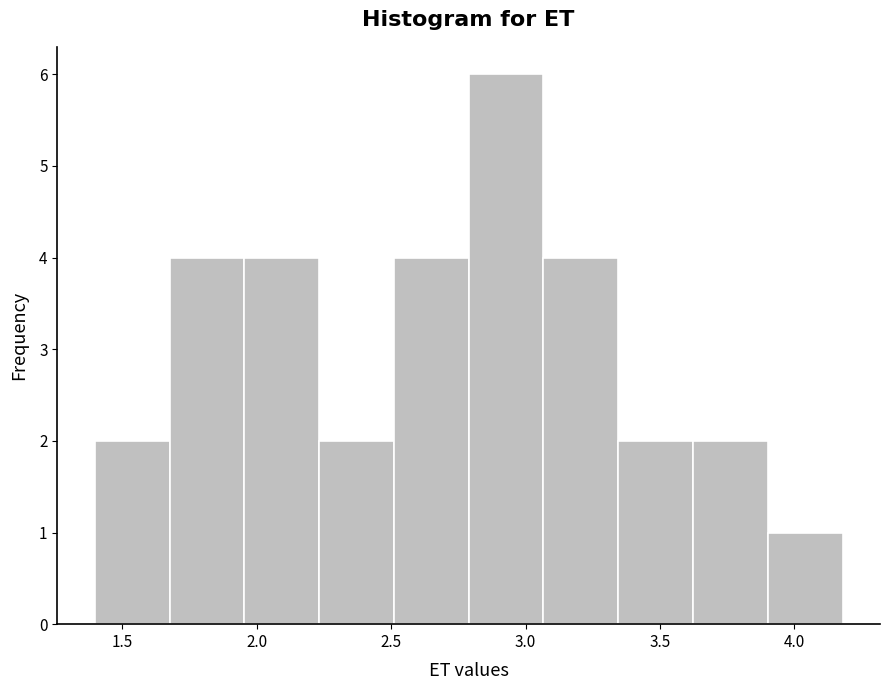

Reading left to right, list every bar in this chart as the range it spans on the x-axis followed by its height. Neither the bar edges nor the heights are printed on the chart, so give them approximately, as read against the axes.

1.40 to 1.70: 2
1.70 to 1.95: 4
1.95 to 2.25: 4
2.25 to 2.50: 2
2.50 to 2.80: 4
2.80 to 3.05: 6
3.05 to 3.35: 4
3.35 to 3.60: 2
3.60 to 3.90: 2
3.90 to 4.20: 1